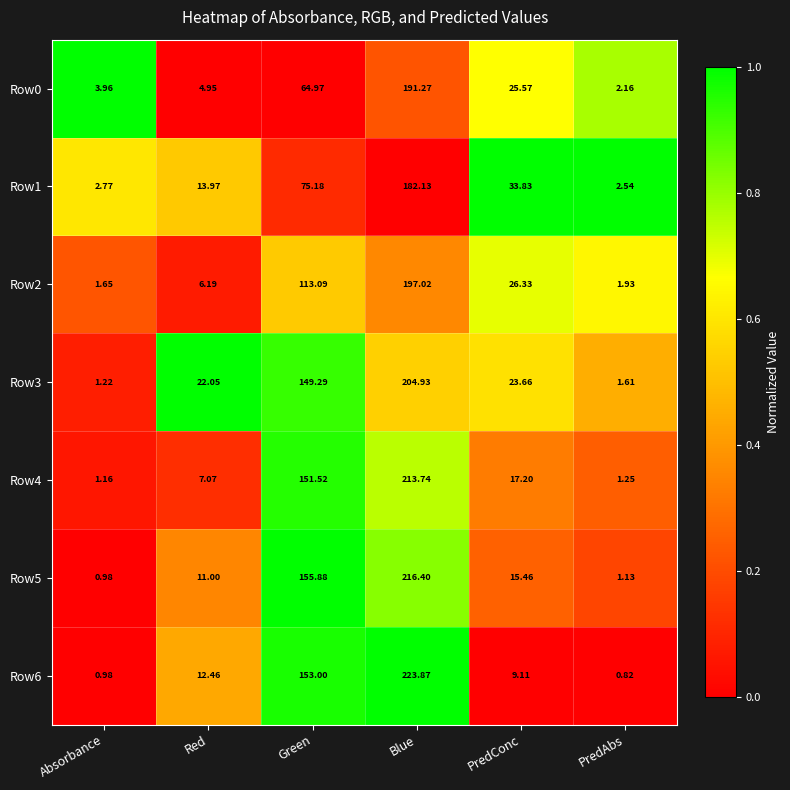

Count the number of categories in the chart.

6